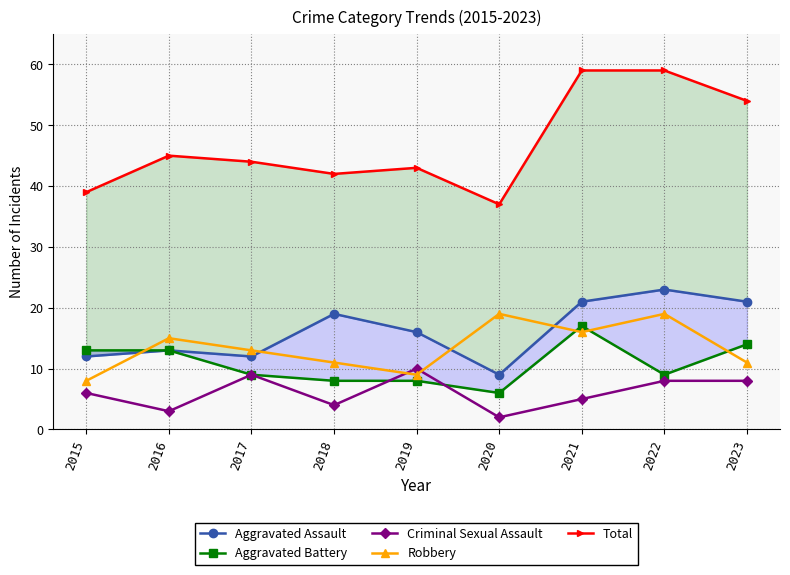

What are all the series names shown in the legend?

Aggravated Assault, Aggravated Battery, Criminal Sexual Assault, Robbery, Total